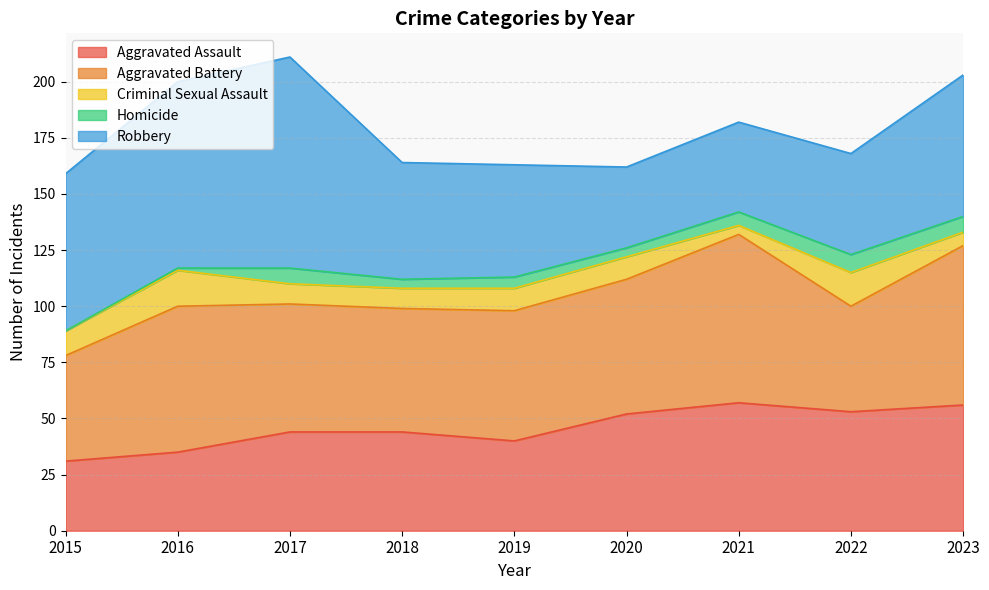

At which category does the chart reach its minimum across all series?

2015